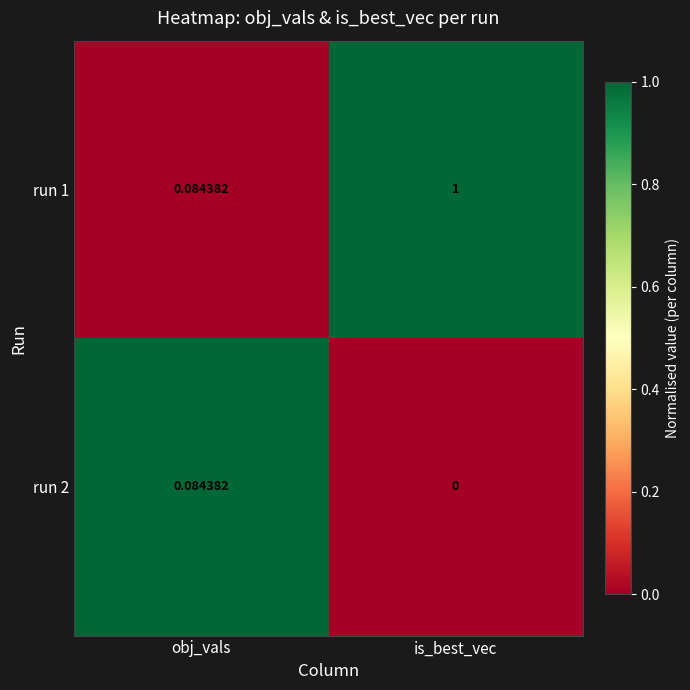

What is the total value across all series at is_best_vec?

1.0